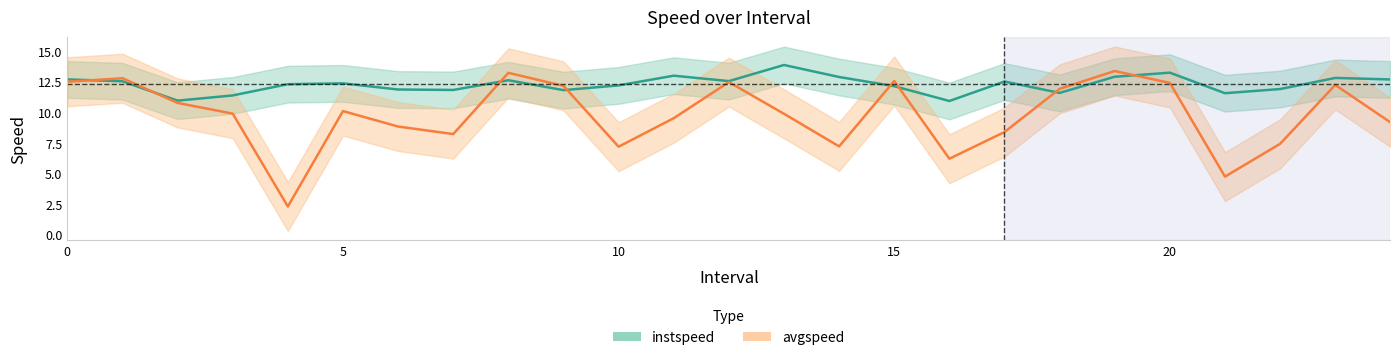

What is the total value across all series at 19?

26.3